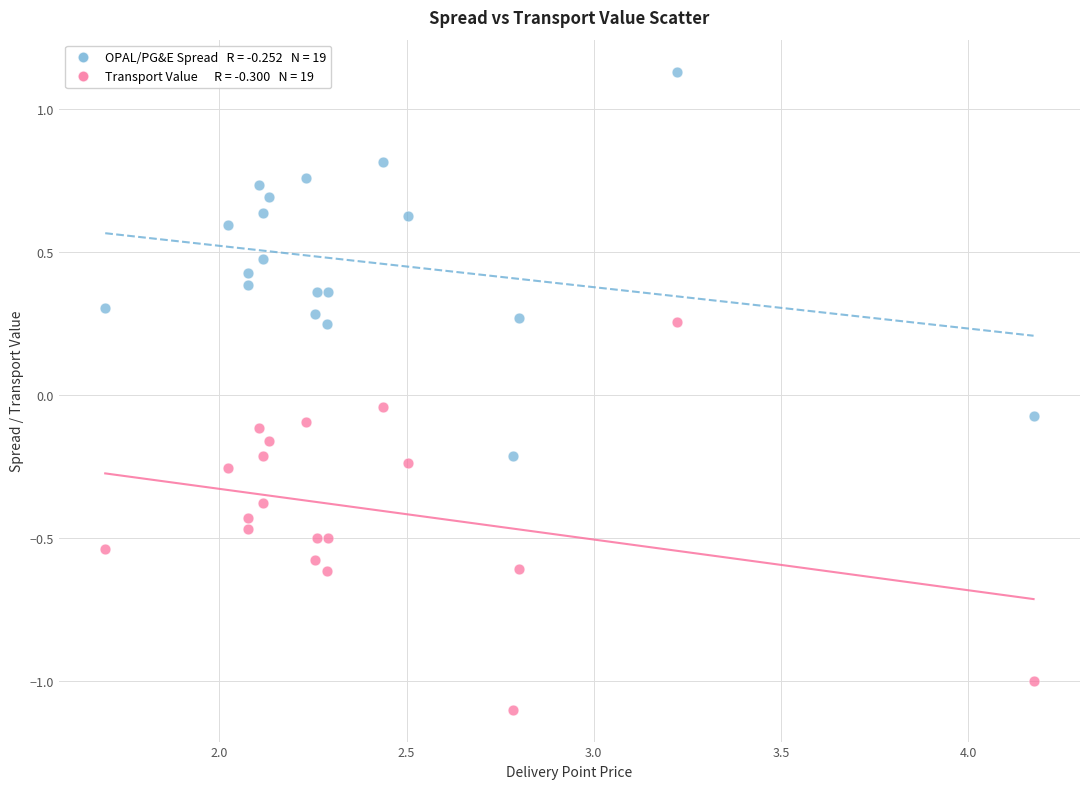

Across all data points, what is the range of X values (max minus min)?

2.5